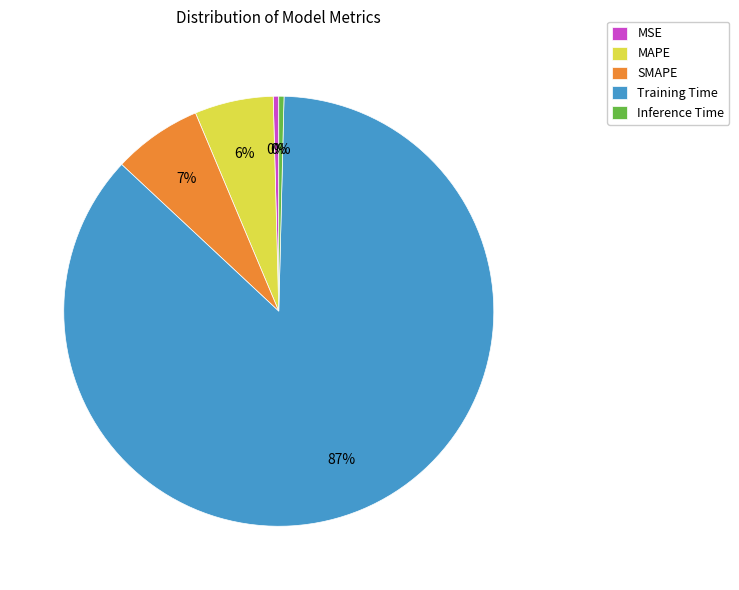

How many segments does this pie chart have?

5